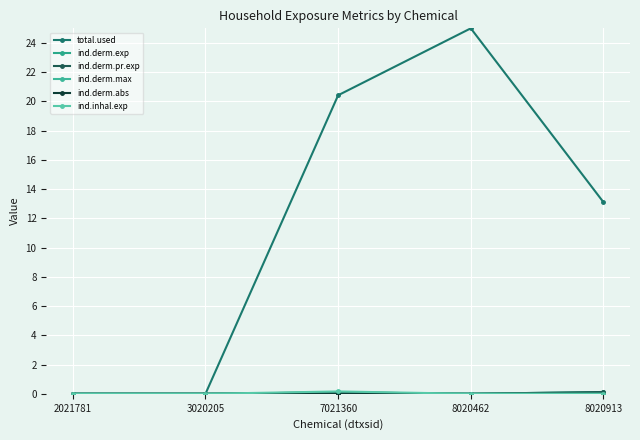

The ind.derm.max series shows 0.0 at 8020462. True or false?

False